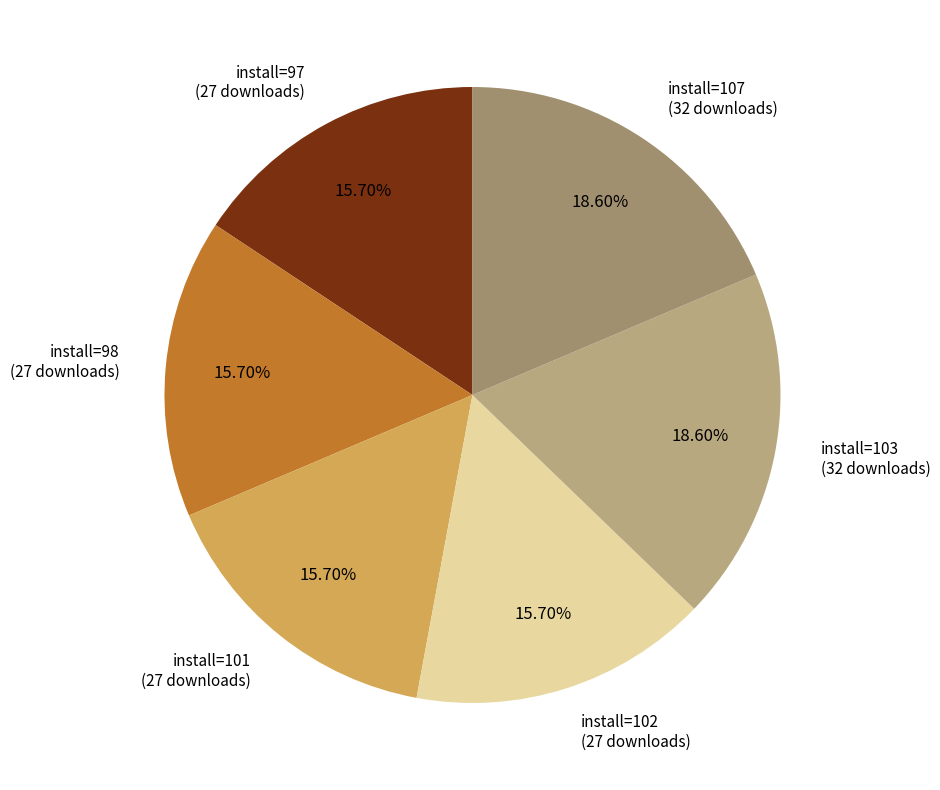

What is the ratio of the value at install=102 to the value at install=98?

1.0